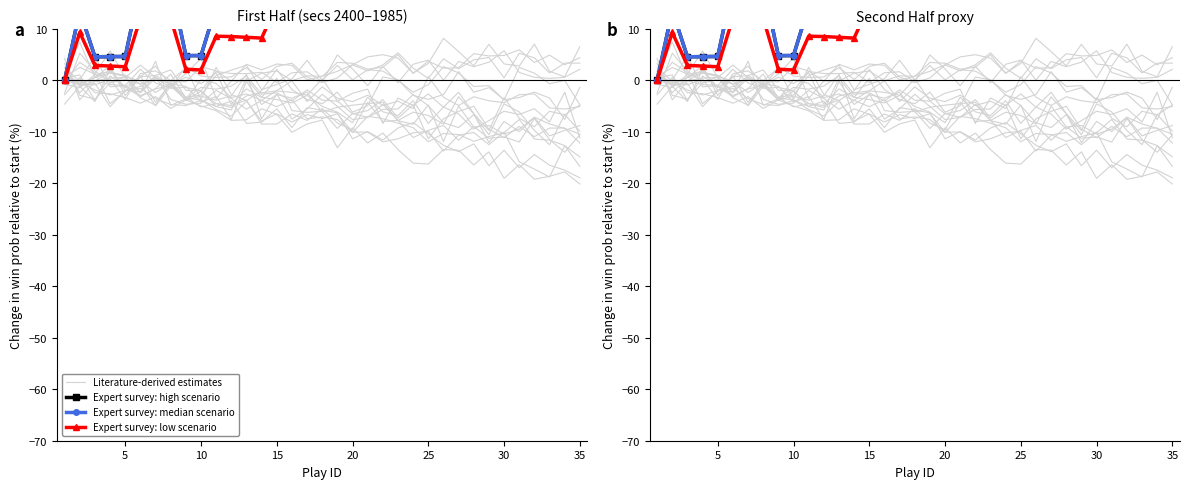

Which series ends up on top after the final intersection of Expert survey: median scenario and Literature-derived estimates?

Expert survey: median scenario